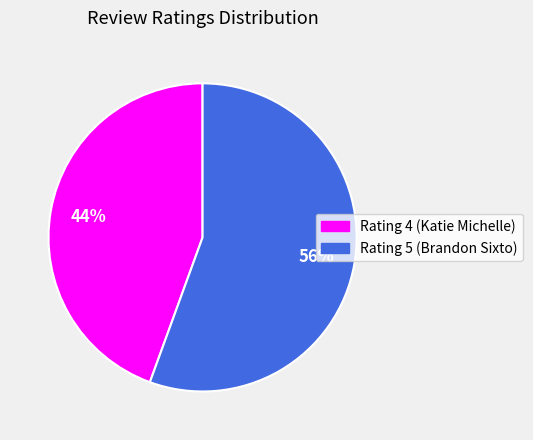

Is there any slice that represents more than half of the pie?

Yes